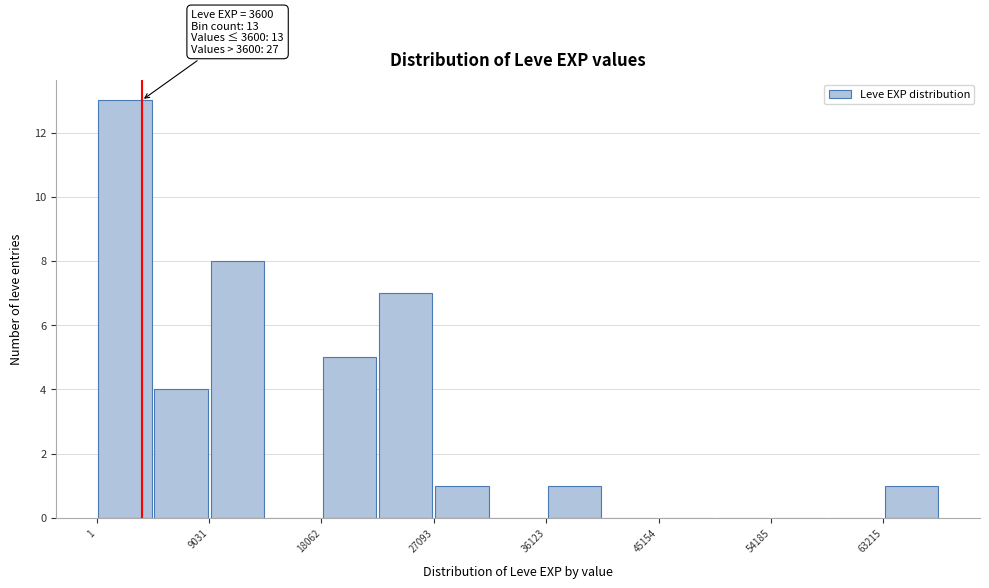

Which range on the x-axis has the tallest bar?

0 to 5000